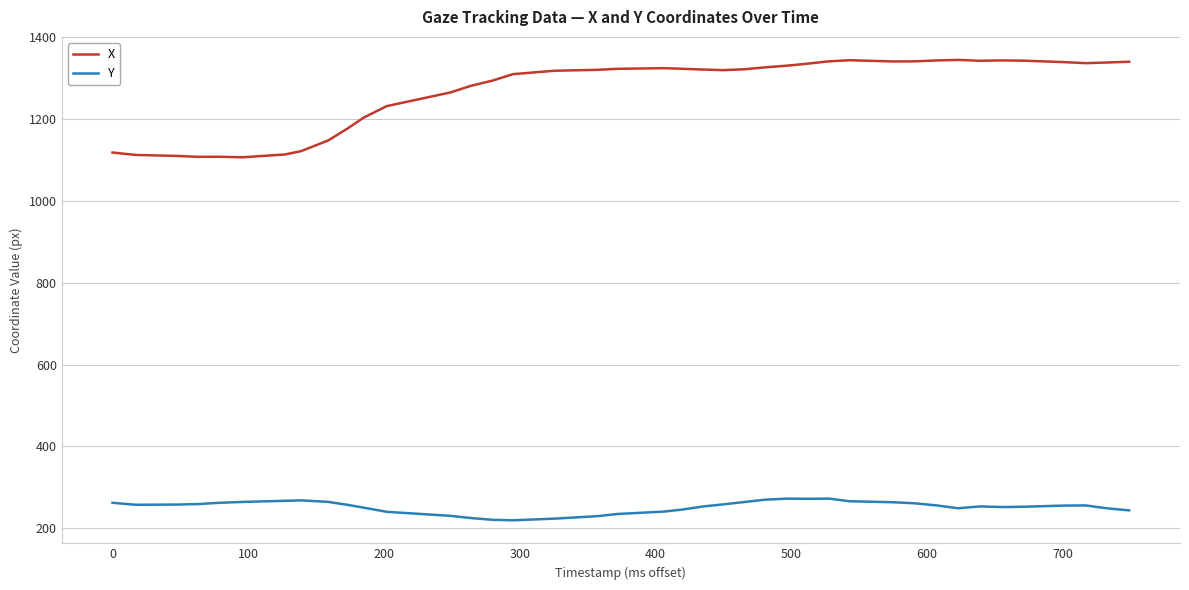

Rank the series by their maximum value, from highest to lowest.

X, Y